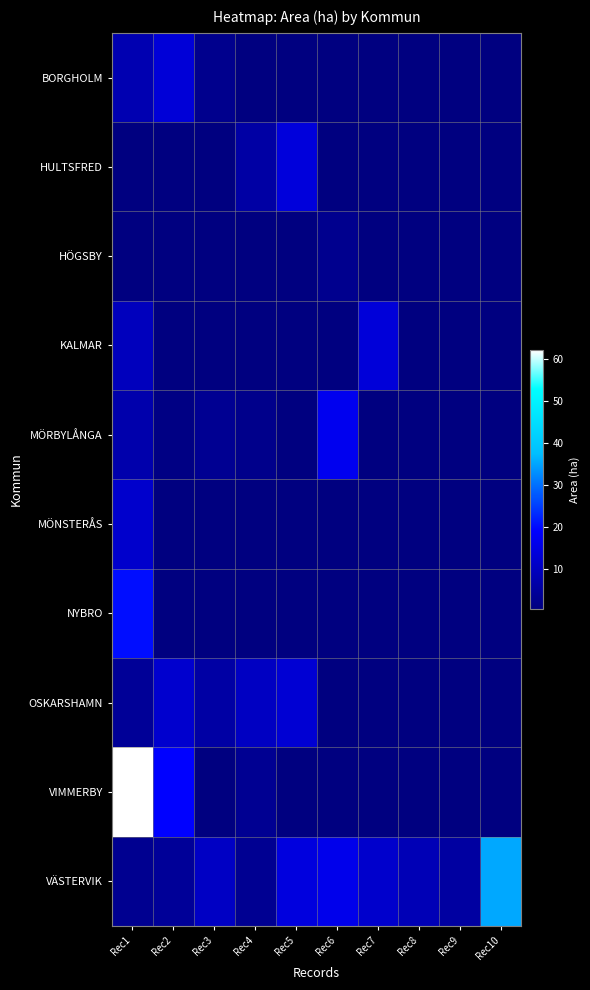

Rank the series at Rec4 from lowest to highest value.

VÄSTERVIK, VIMMERBY, BORGHOLM, HULTSFRED, HÖGSBY, KALMAR, MÖRBYLÅNGA, MÖNSTERÅS, NYBRO, OSKARSHAMN